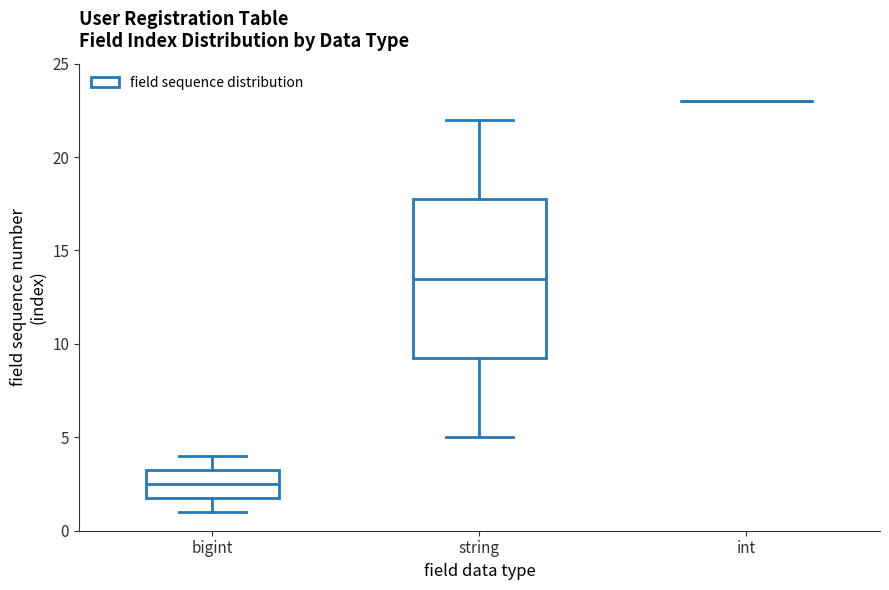

Where does the lower whisker of the box for string end on the y-axis? The values are not printed on the chart, so give them approximately, as read against the axis.

5.0